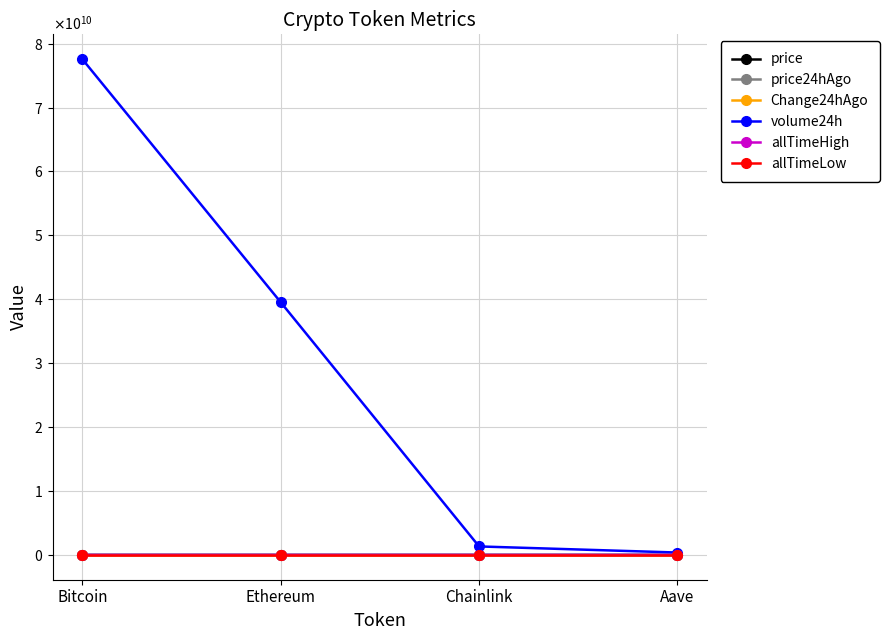

The value of allTimeLow at Ethereum is 0.4. True or false?

True